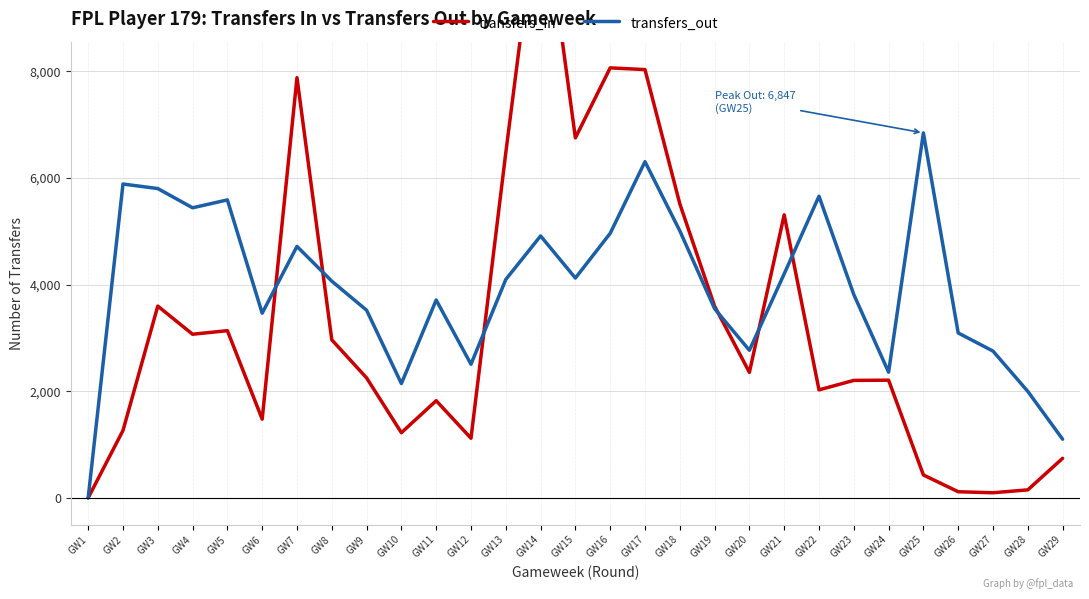

Does the chart have visible grid lines?

Yes